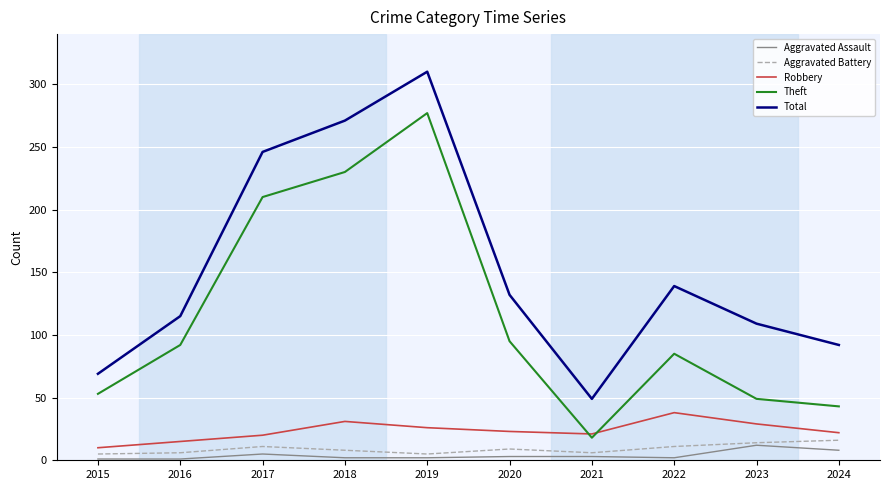

What is the difference between the maximum and minimum values in the Robbery series?

28